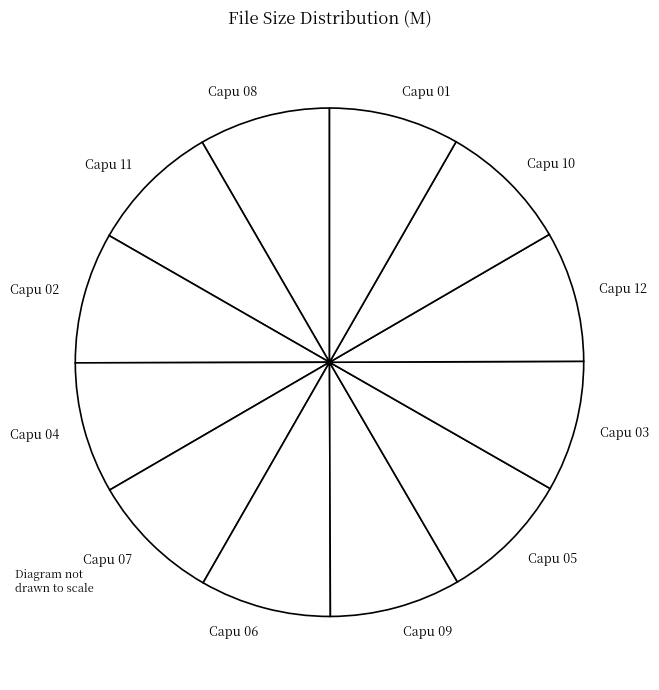

The Capu 10 slice represents 8% of the pie. True or false?

True